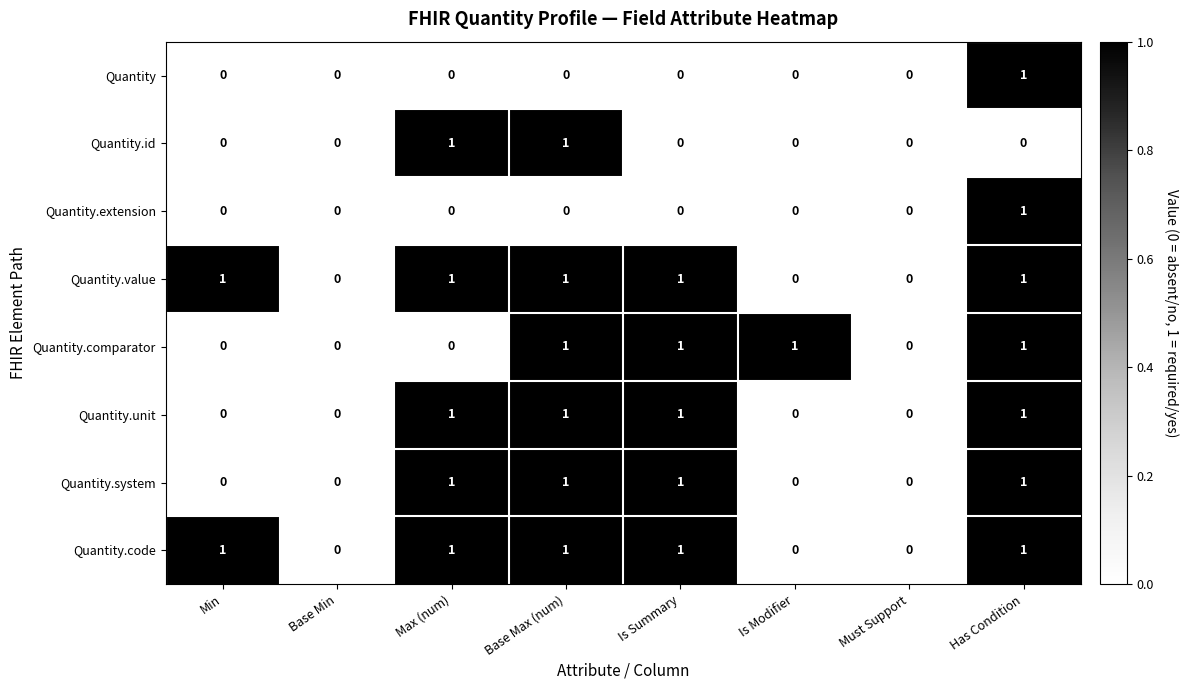

At which category is the sum across all series the highest?

Has Condition